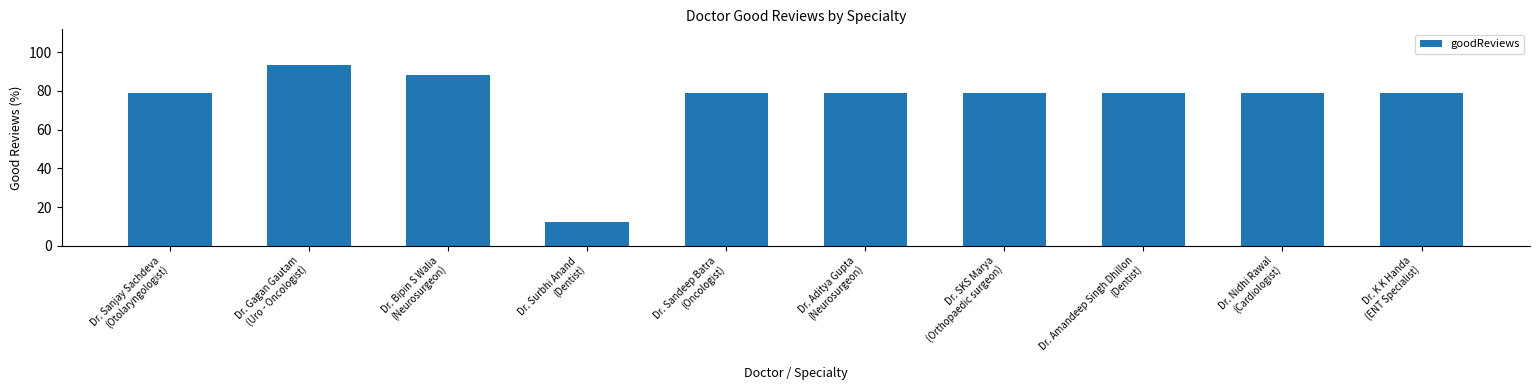

Reading left to right, list all the values displayed in this chart.

79.2	93.2	88.2	12.2	79.2	79.2	79.2	79.2	79.2	79.2